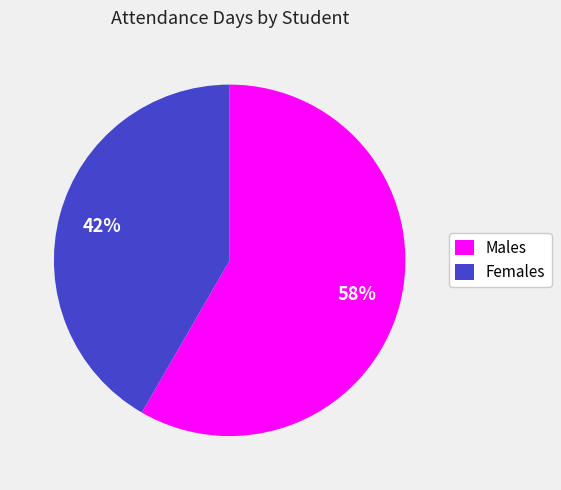

Is there any slice that represents more than half of the pie?

Yes